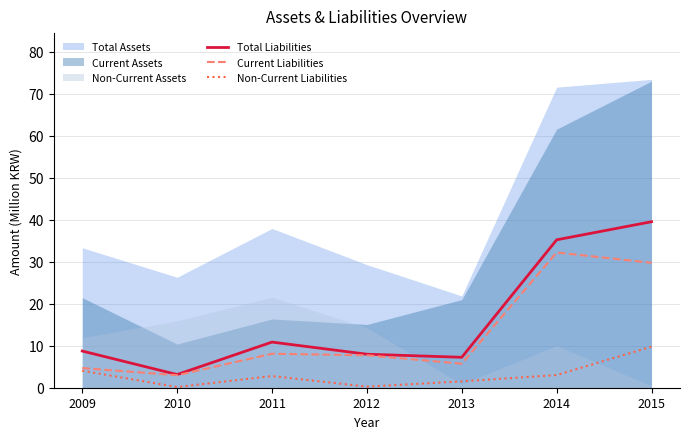

What is the difference between the maximum and second lowest values in the Current Liabilities series?

27.5